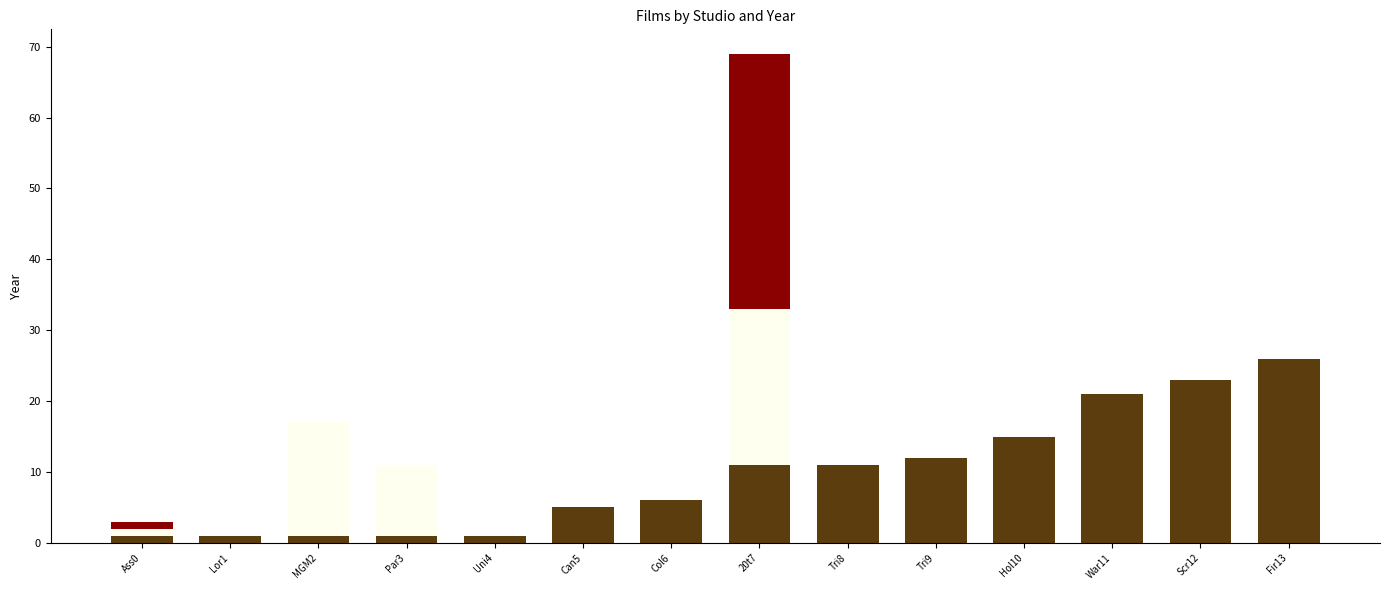

At which category is the sum across all series the highest?

20t7